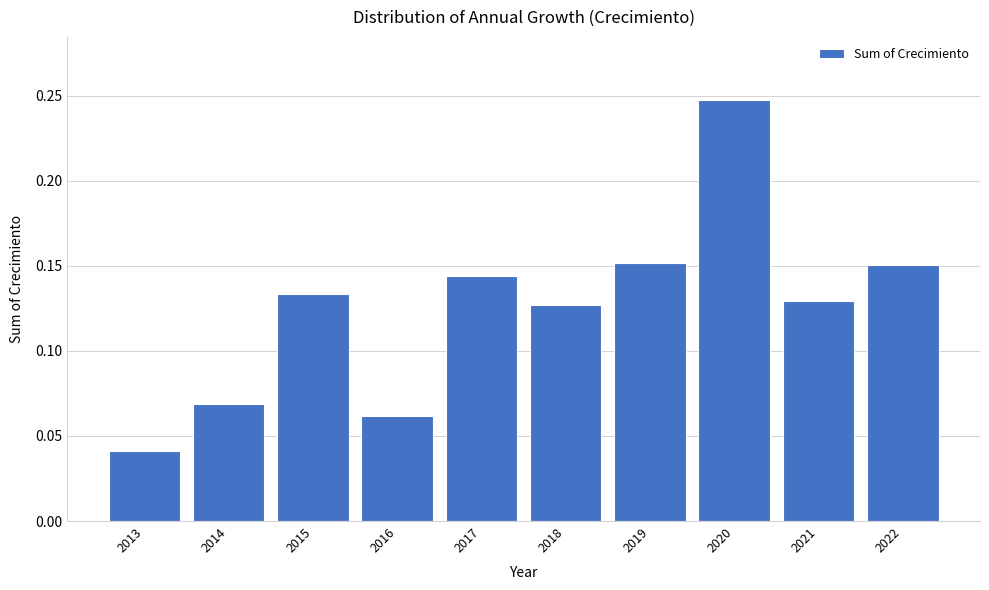

Count the values in the range 0 to 1.

10